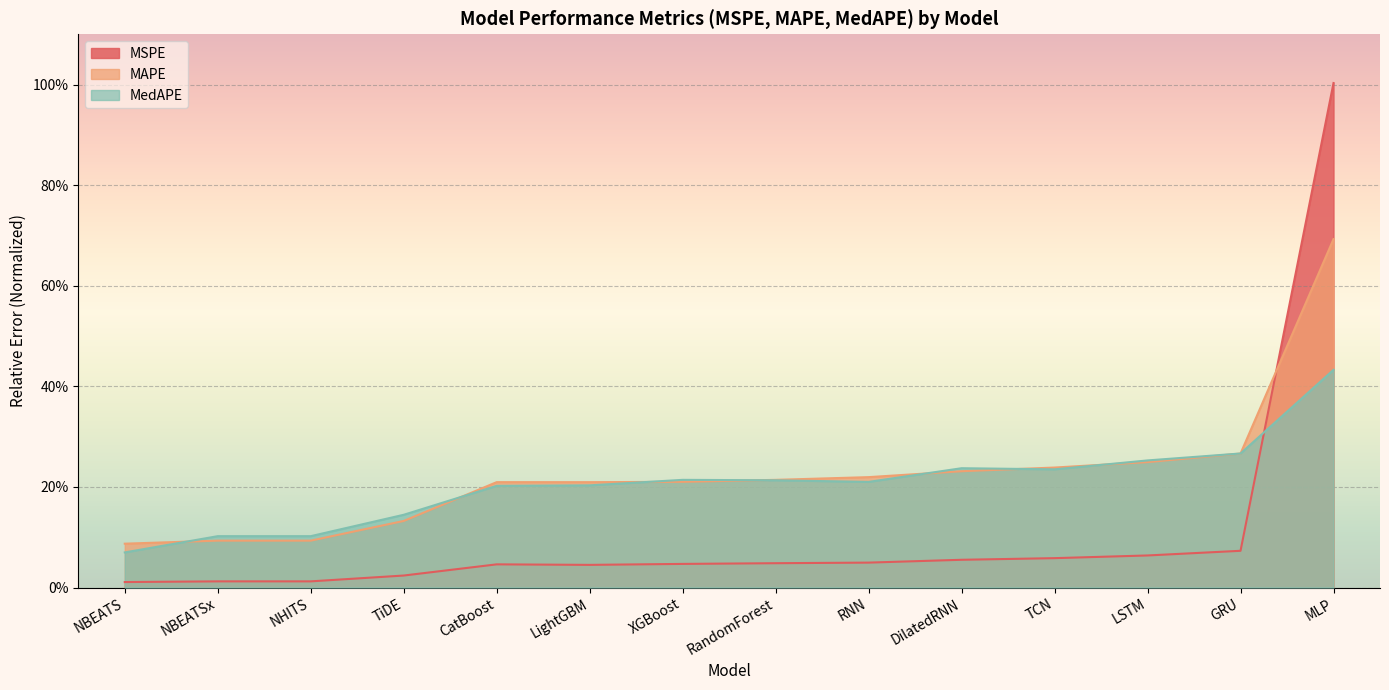

List the series in order of their peak value, lowest first.

MedAPE, MAPE, MSPE